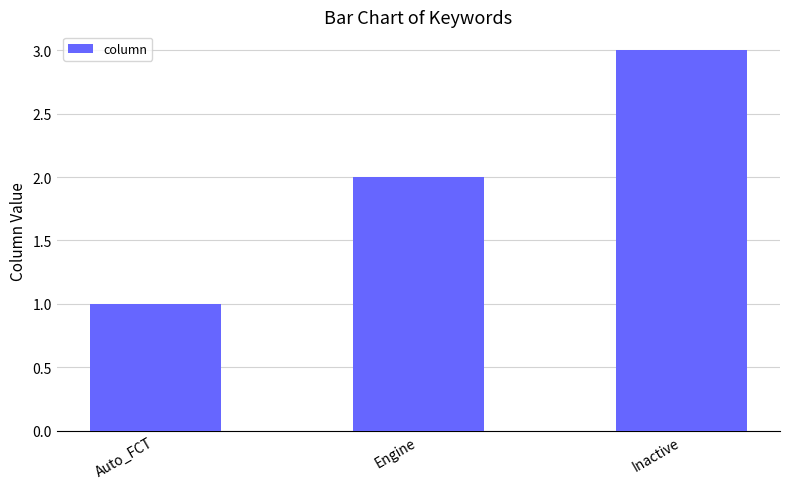

Which has a higher value, Inactive or Auto_FCT?

Inactive